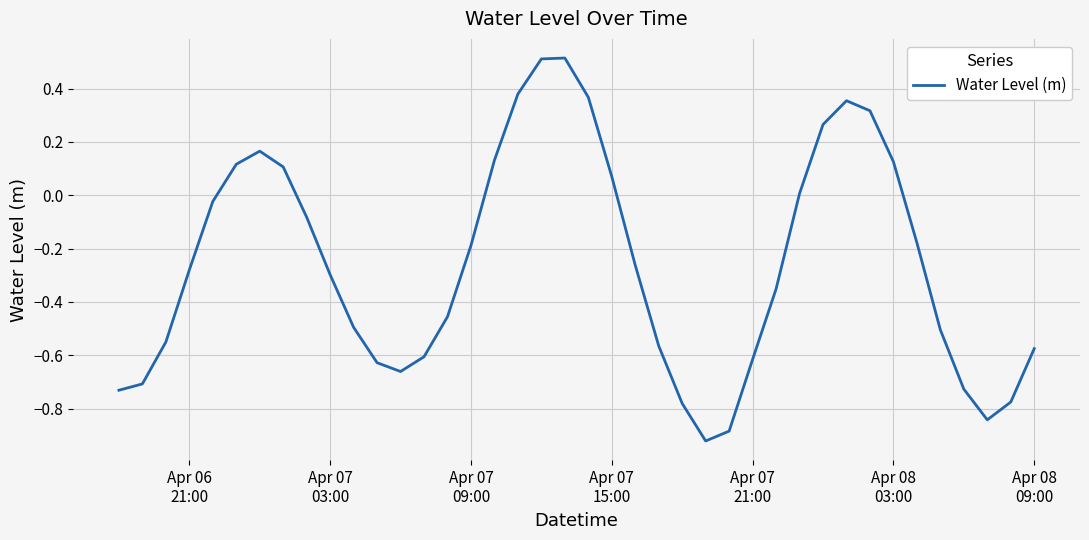

What is the difference between the maximum and minimum values?

1.4